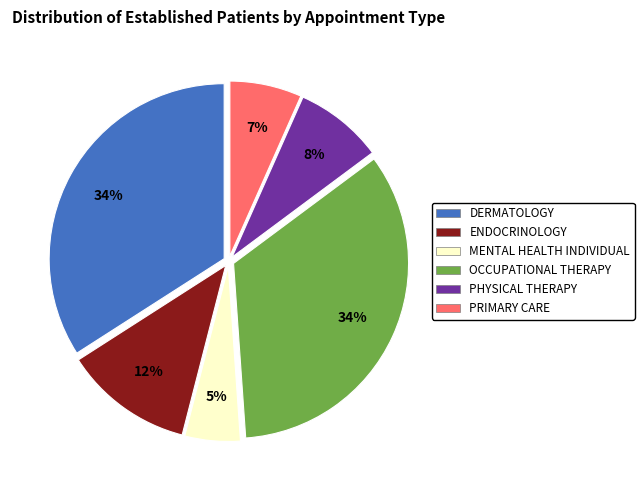

Between PHYSICAL THERAPY and OCCUPATIONAL THERAPY, which is larger?

OCCUPATIONAL THERAPY